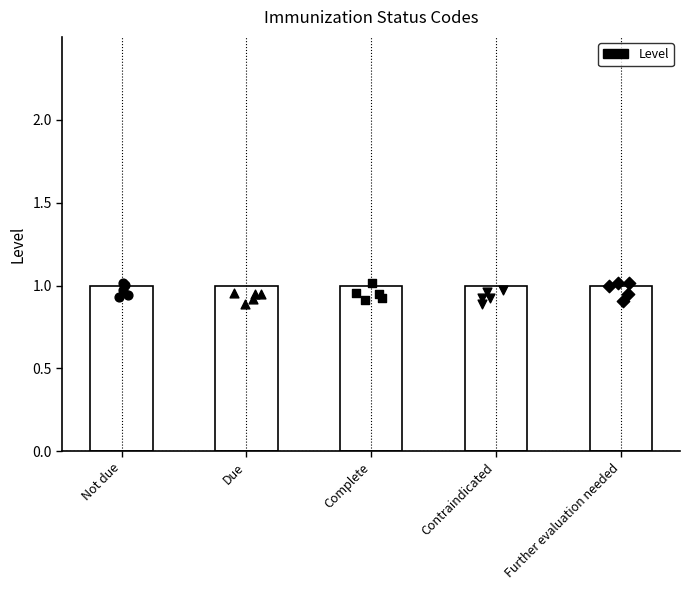

Which series has the largest total across all categories?

Level